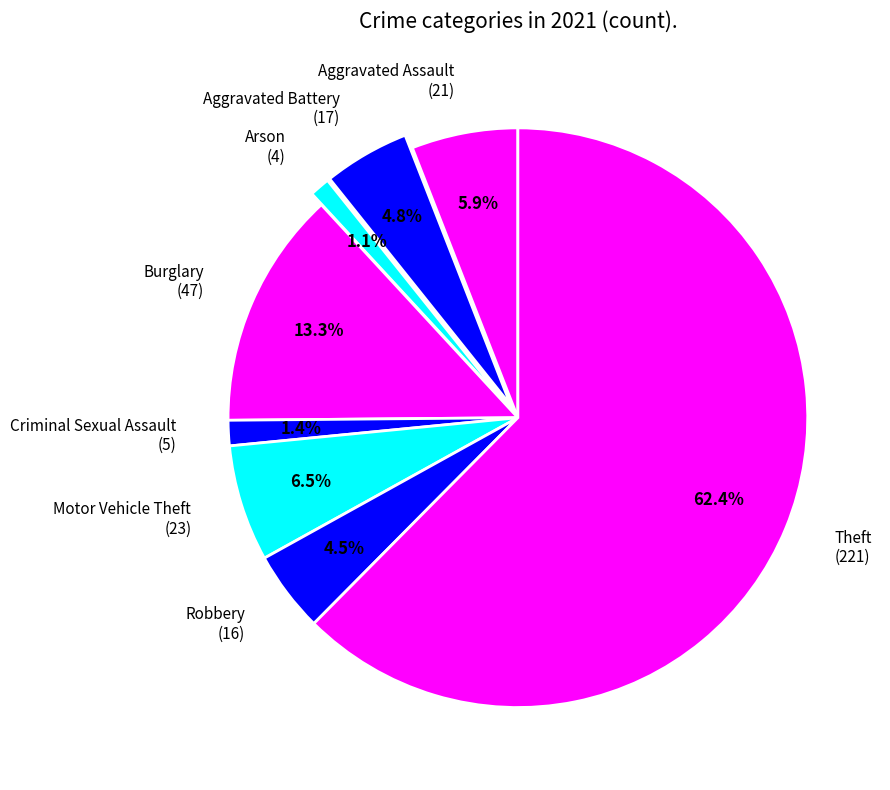

Count the number of slices in the pie.

8